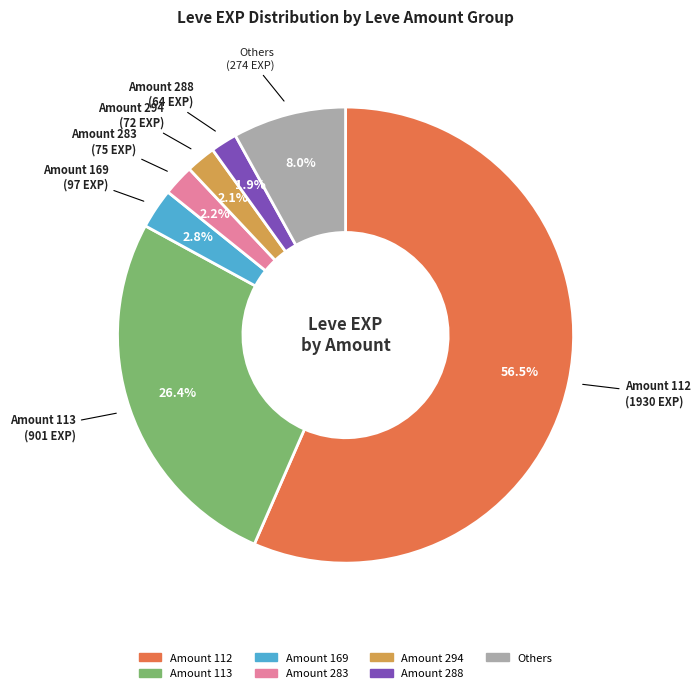

Is there a majority slice in this chart?

Yes